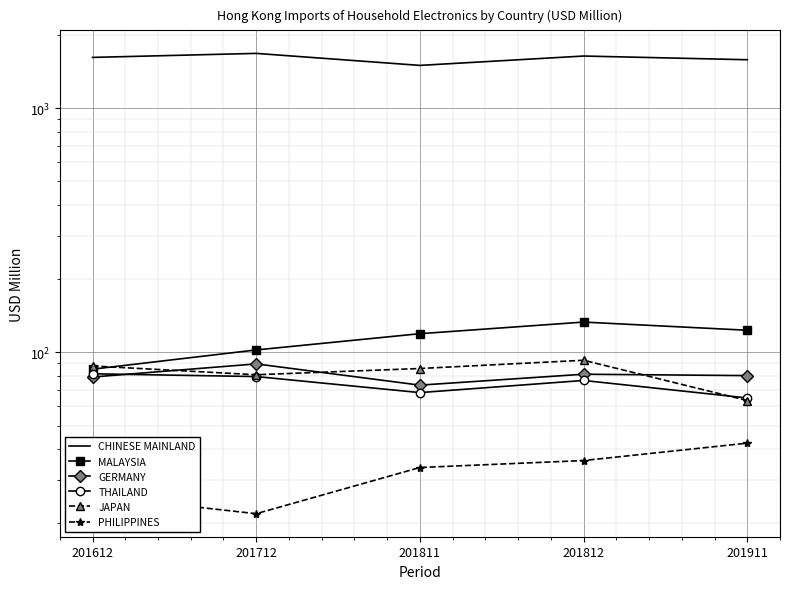

Reading right to left, extract all data points from this chart.

CHINESE MAINLAND: 201911=1576.7	201812=1632.8	201811=1494.7	201712=1673.9	201612=1611.8
MALAYSIA: 201911=122.9	201812=132.8	201811=119.0	201712=102.1	201612=85.1
GERMANY: 201911=80.1	201812=81.2	201811=73.2	201712=89.5	201612=79.1
THAILAND: 201911=64.9	201812=76.6	201811=68.3	201712=79.4	201612=81.5
JAPAN: 201911=63.3	201812=92.6	201811=85.7	201712=80.8	201612=87.8
PHILIPPINES: 201911=42.4	201812=36.0	201811=33.7	201712=21.8	201612=25.9